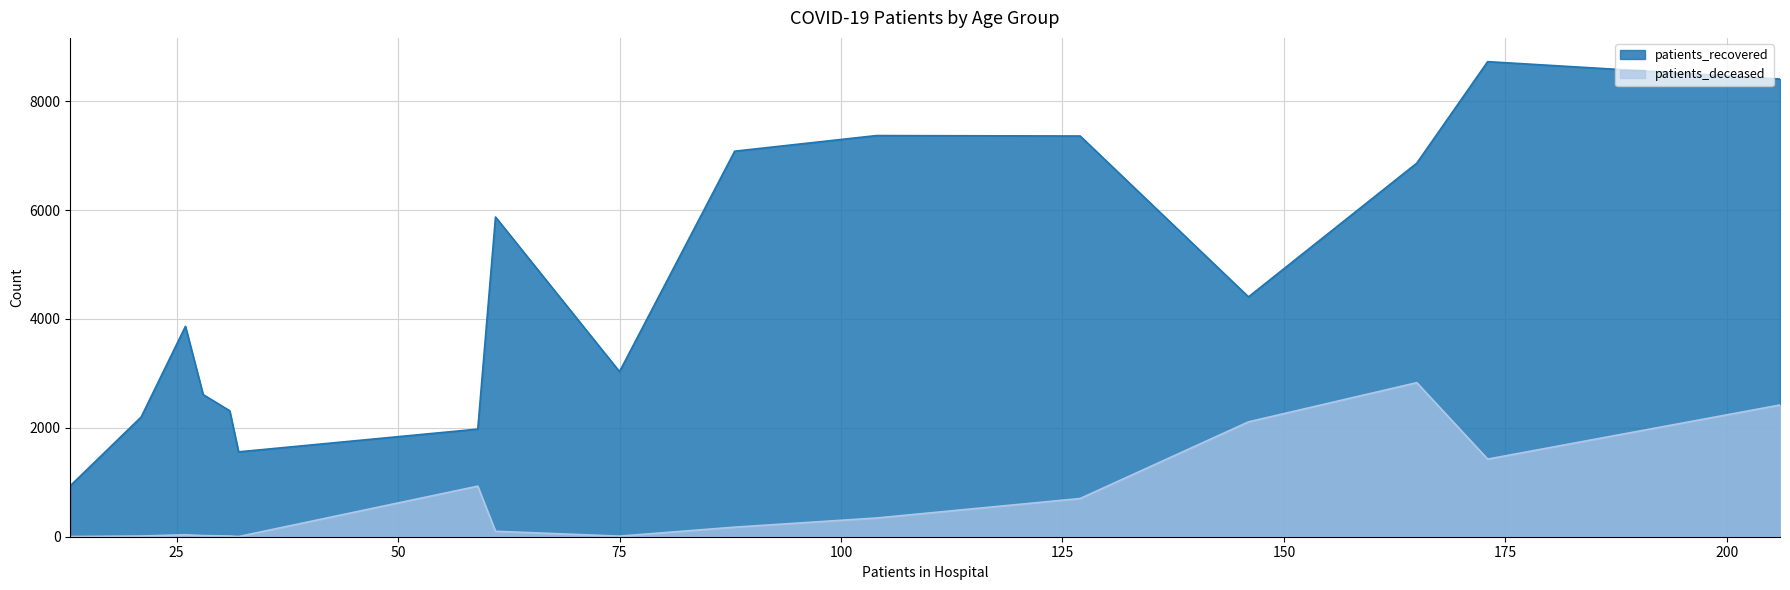

How many values in the patients_recovered series are below 4406?

8